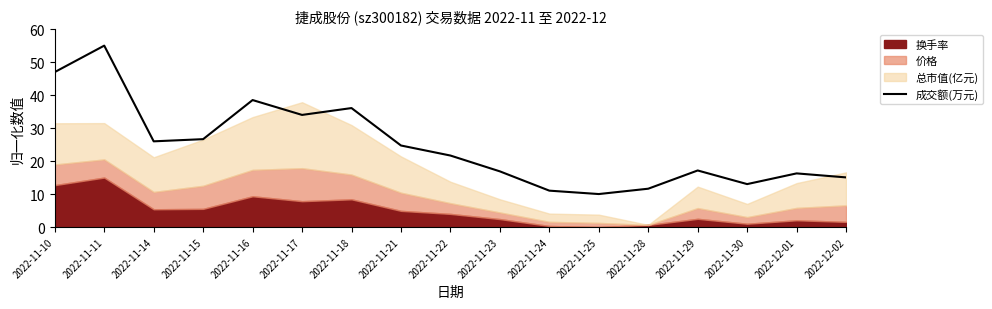

How many lines are shown in the chart?

1